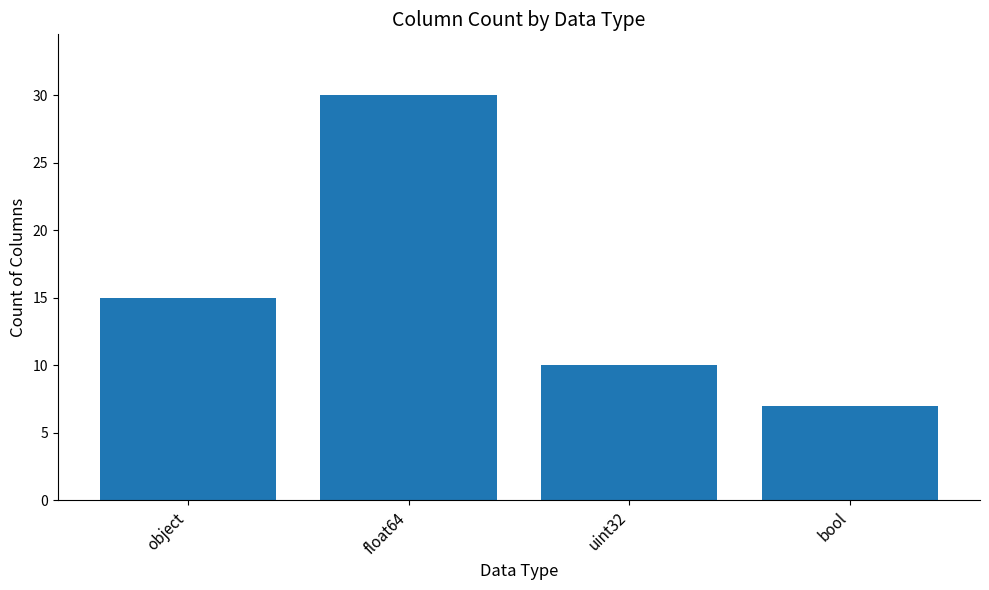

Reading left to right, what are all the values shown in this chart?

object=15	float64=30	uint32=10	bool=7